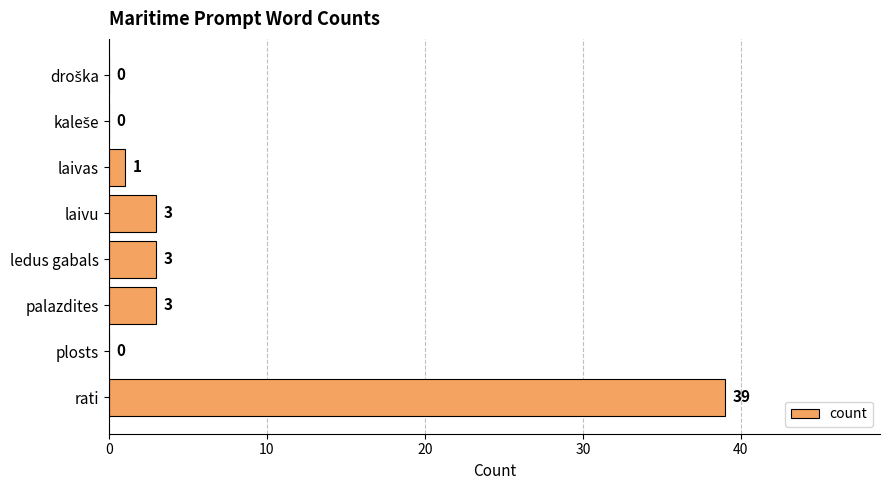

Between laivas and rati, which is larger?

rati